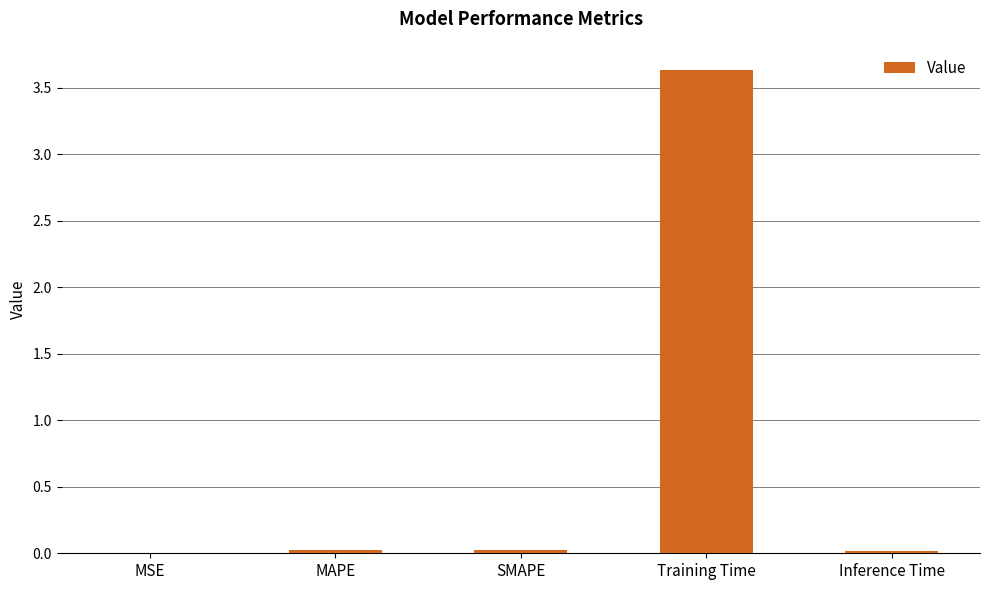

The chart shows a value of 0.0 at SMAPE. True or false?

True